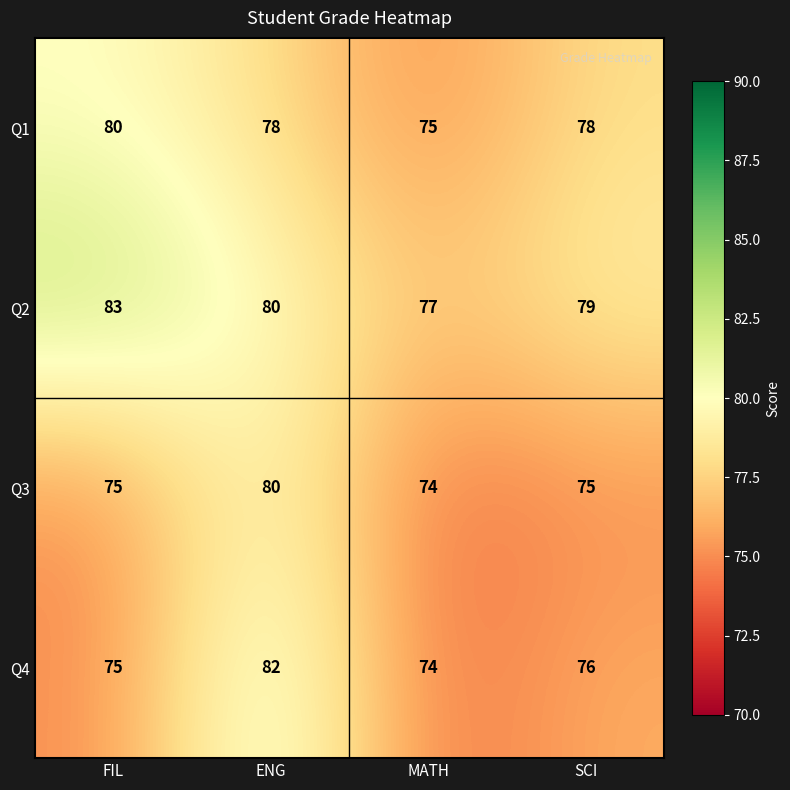

What is the difference between the maximum and second lowest values in the Q4 series?

7